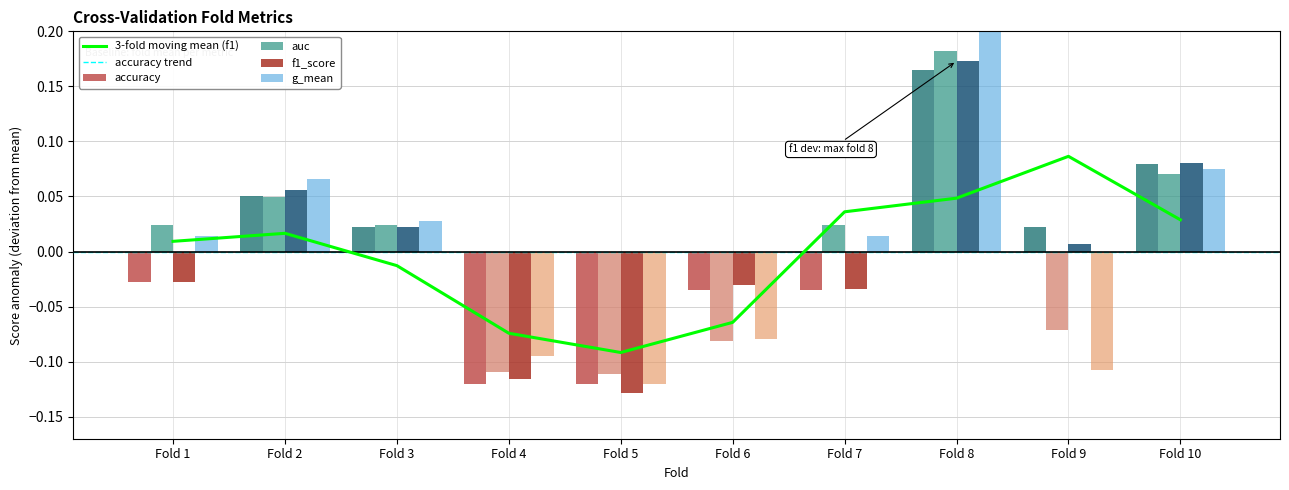

At which category does the chart reach its minimum across all series?

5